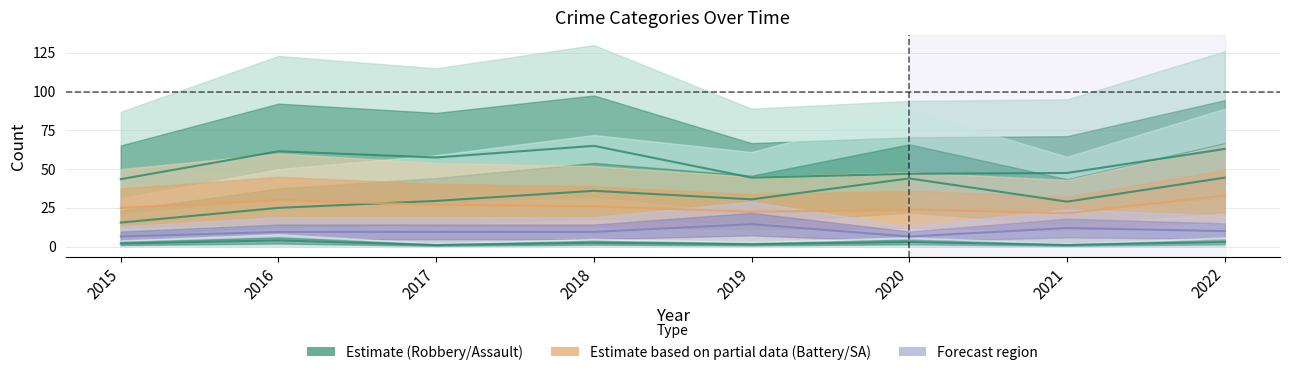

Reading left to right, extract all data points from this chart.

Aggravated Assault: 2015=15.5	2016=25.0	2017=29.5	2018=36.0	2019=30.5	2020=44.0	2021=29.0	2022=44.5
Aggravated Battery: 2015=25.0	2016=30.0	2017=27.0	2018=26.0	2019=22.5	2020=24.0	2021=21.5	2022=33.0
Criminal Sexual Assault: 2015=6.5	2016=9.5	2017=9.5	2018=9.5	2019=14.5	2020=6.5	2021=12.0	2022=10.0
Robbery: 2015=43.5	2016=61.5	2017=57.5	2018=65.0	2019=44.5	2020=47.0	2021=47.5	2022=63.0
Homicide: 2015=2.0	2016=4.0	2017=1.0	2018=2.5	2019=1.5	2020=3.0	2021=1.0	2022=3.0